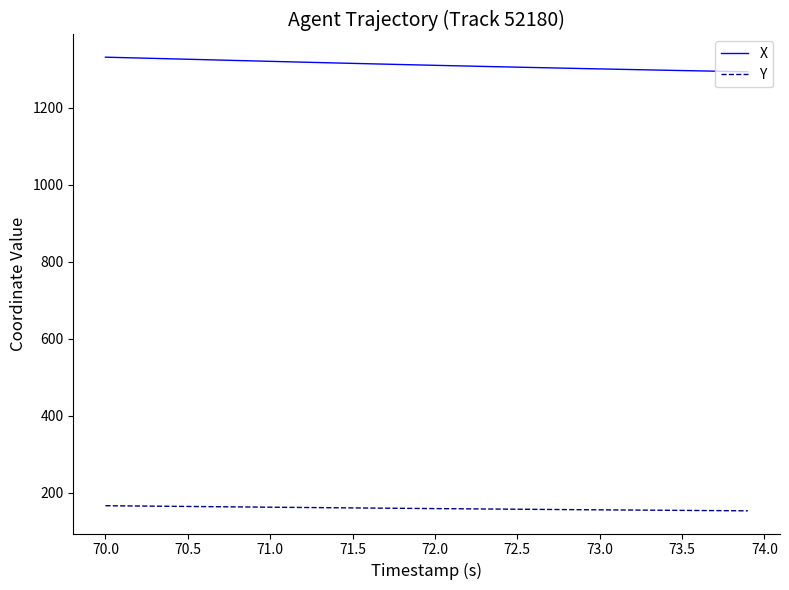

What is the minimum value shown in the chart?

152.8